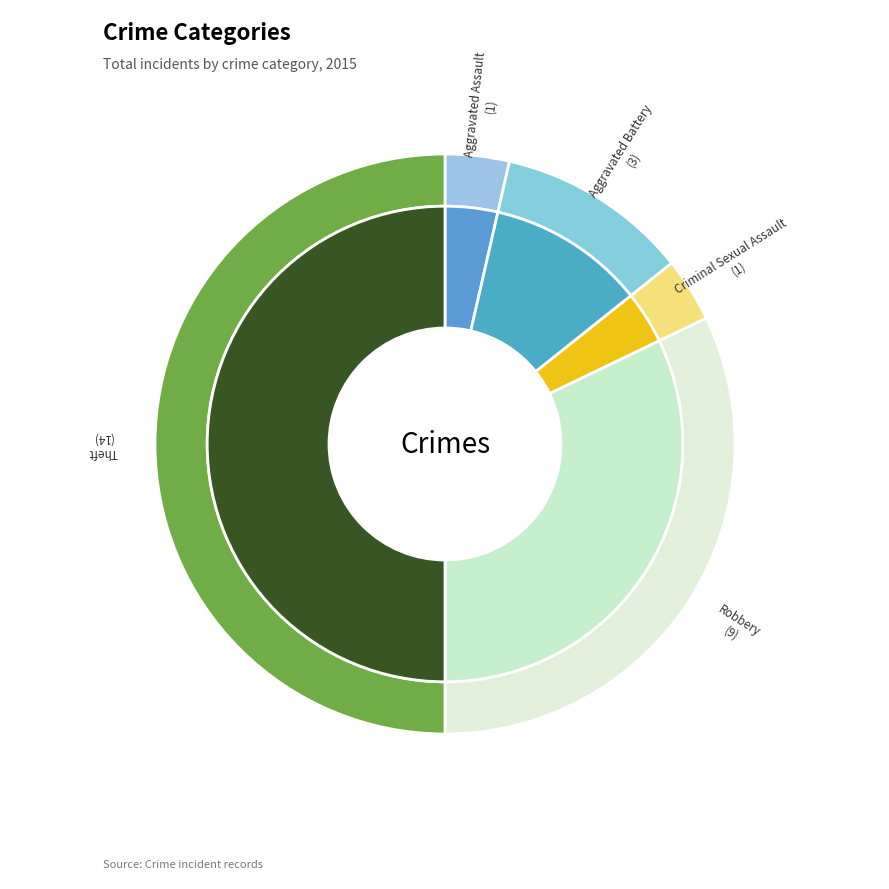

To the nearest percent, what is the difference between the Theft and Aggravated Assault slice percentages?

46%